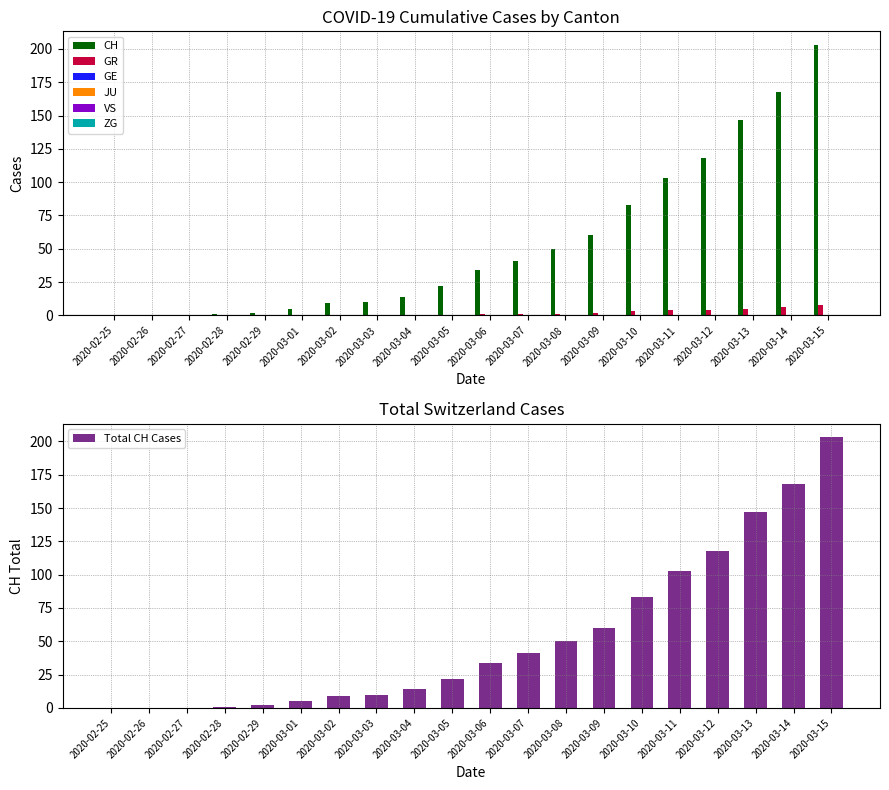

Is it true that GR equals 0 at 2020-02-29?

True